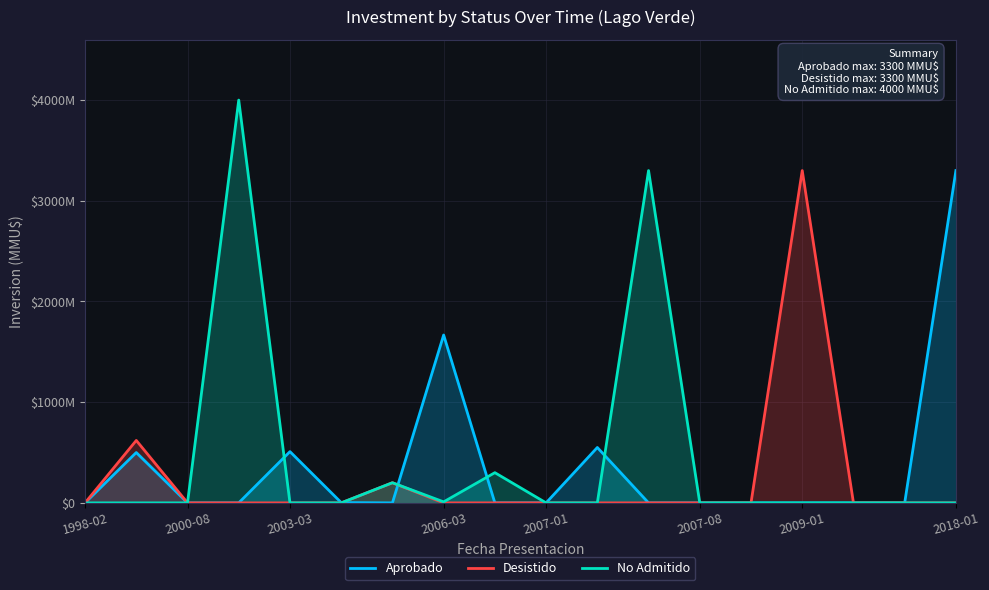

True or false: Desistido has a value of 0 at 15.

True